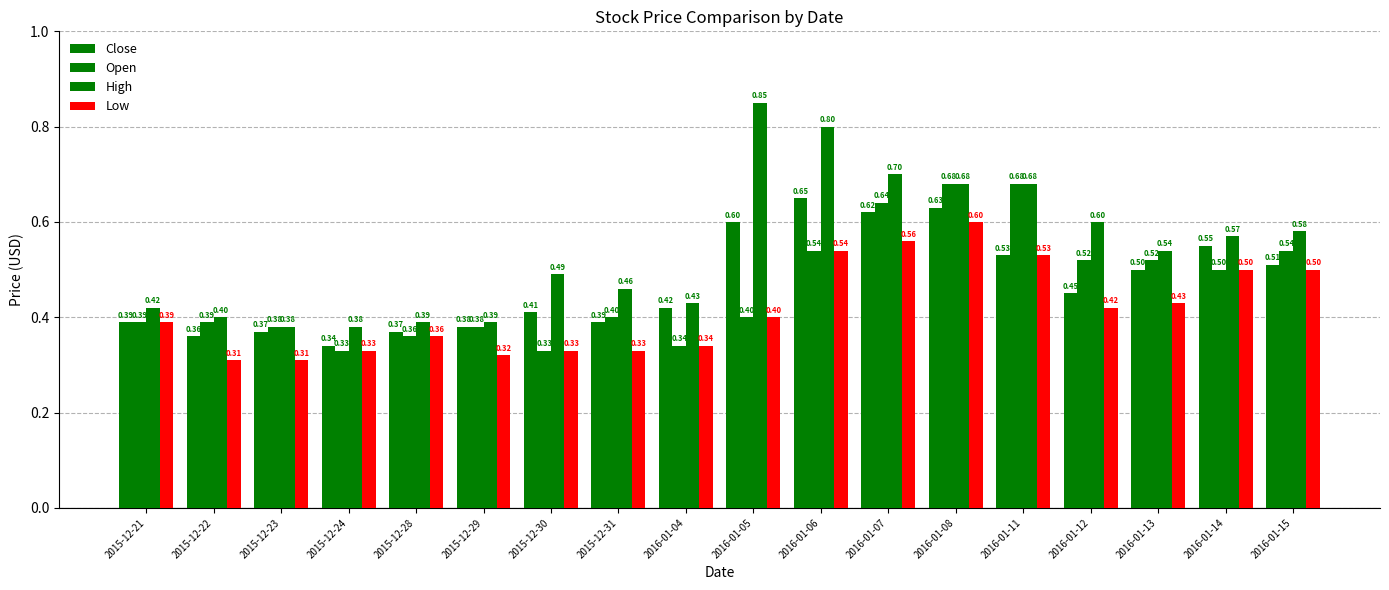

What is the lowest value of the High series?

0.4